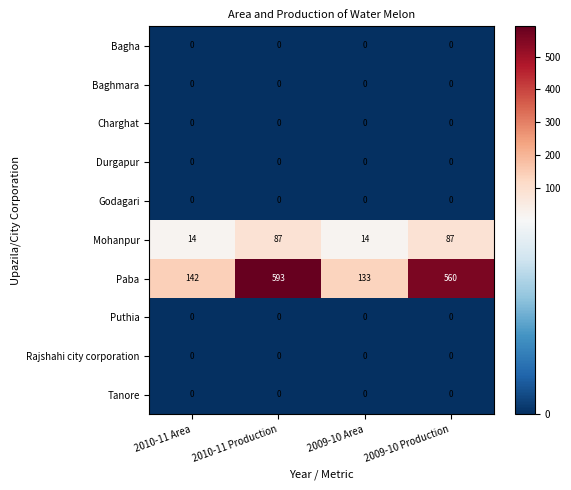

At which category is the sum across all series the highest?

2010-11 Production